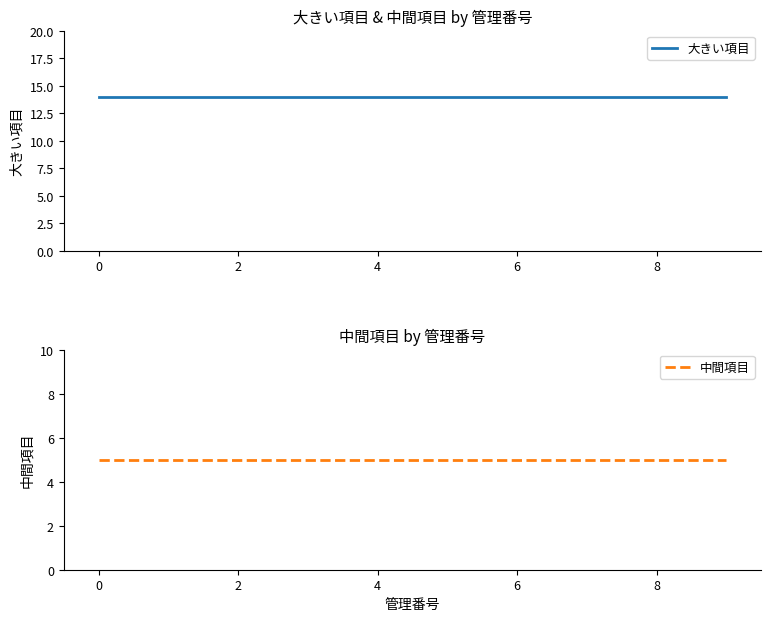

True or false: 大きい項目 and 中間項目 cross at least once.

False